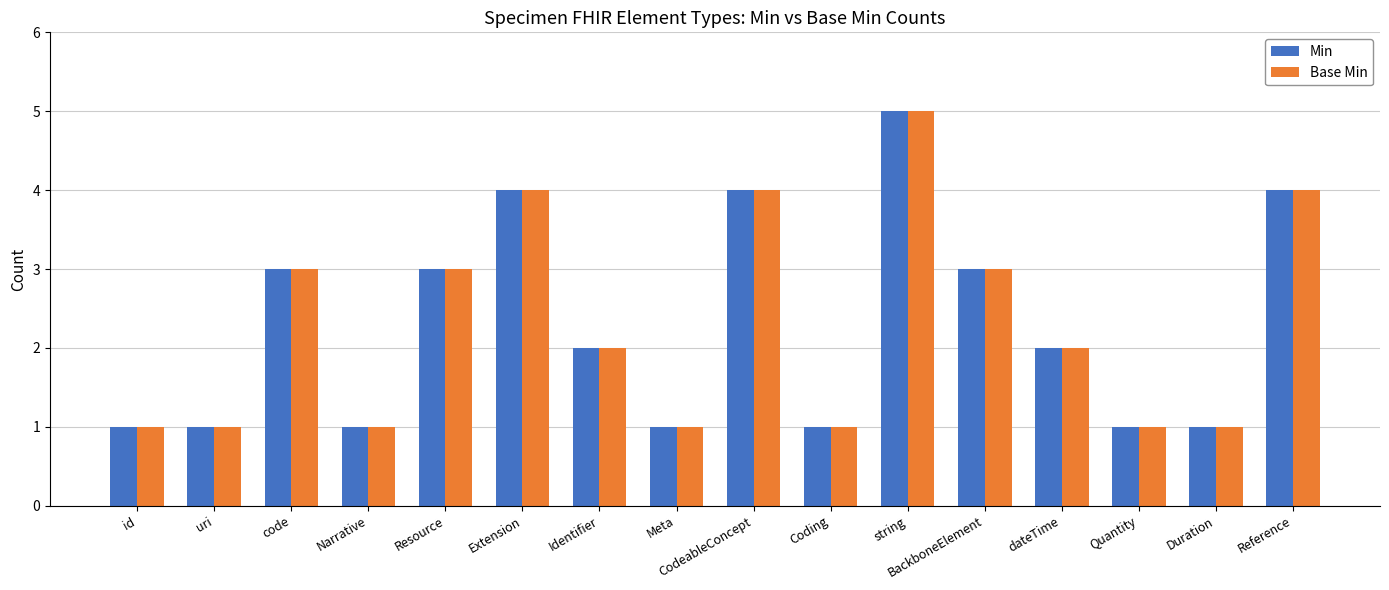

Are the bars grouped side by side (vs. stacked)?

Yes